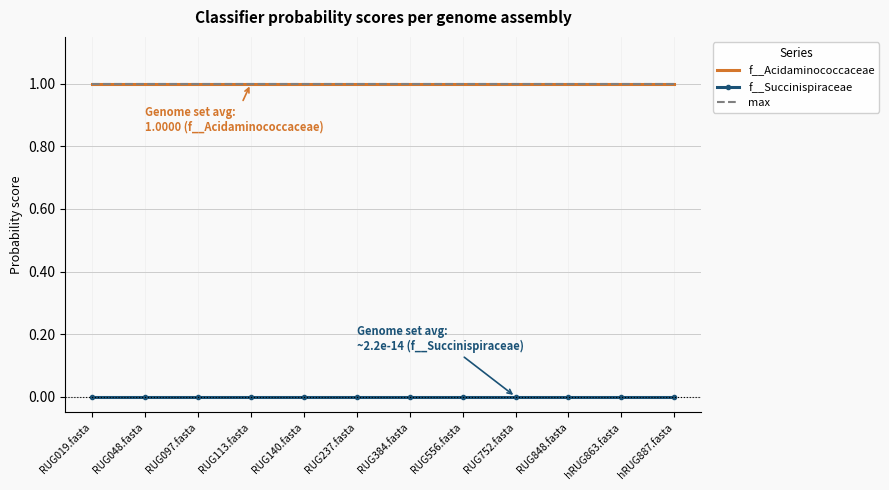

Which series changed the most between RUG097.fasta and RUG848.fasta?

f__Acidaminococcaceae